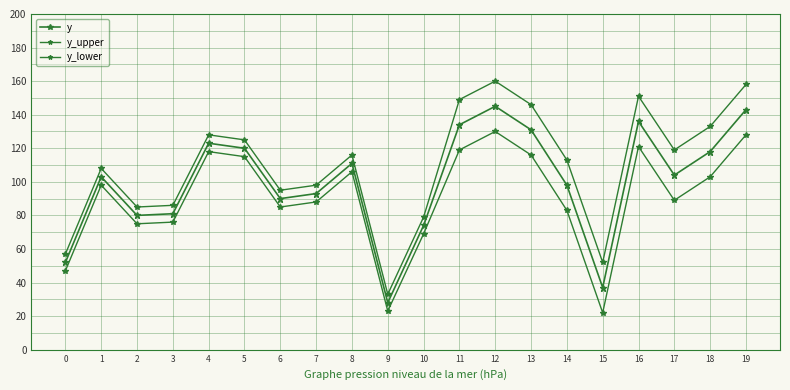

Does the chart display data point markers on the line(s)?

Yes